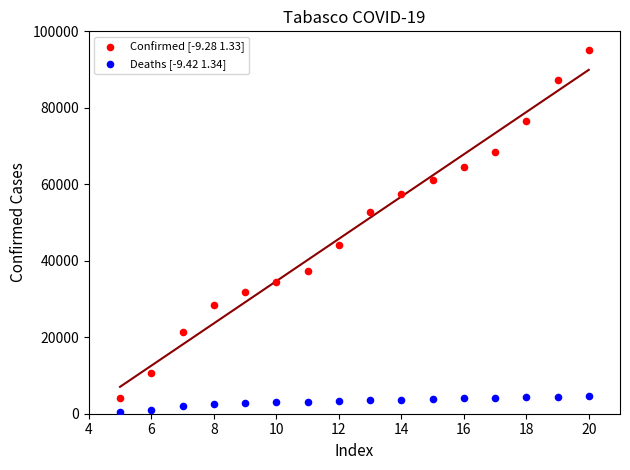

Across all data points, what is the range of X values (max minus min)?

15